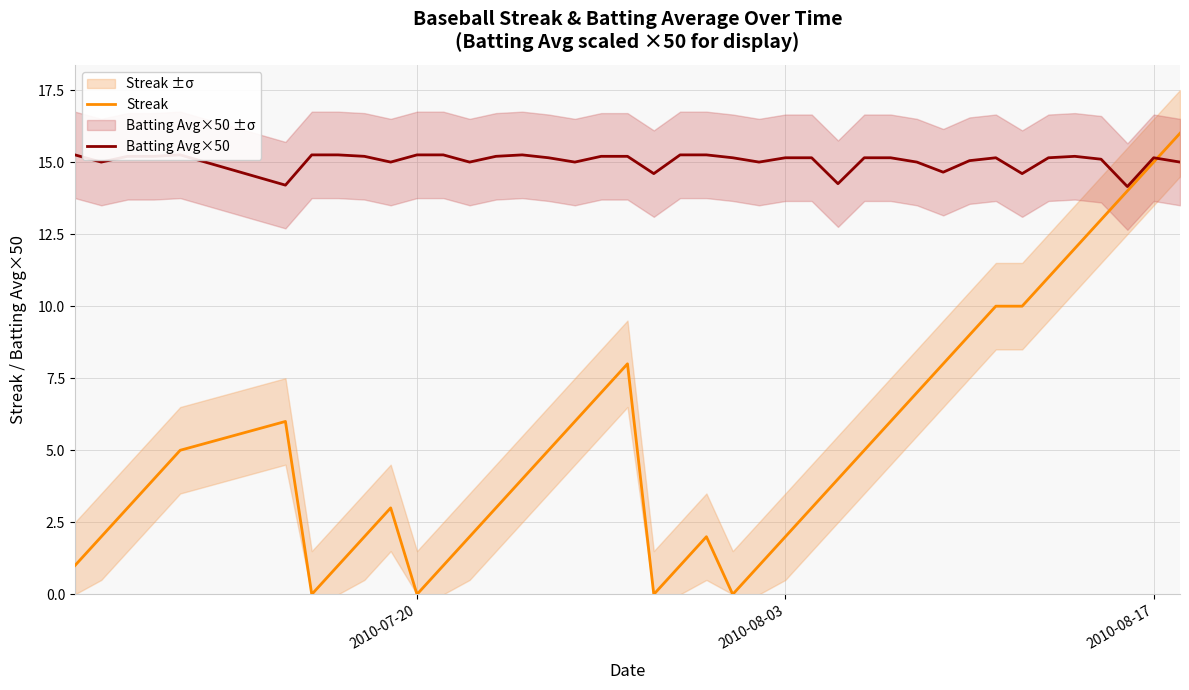

What is the maximum value for Streak?

16